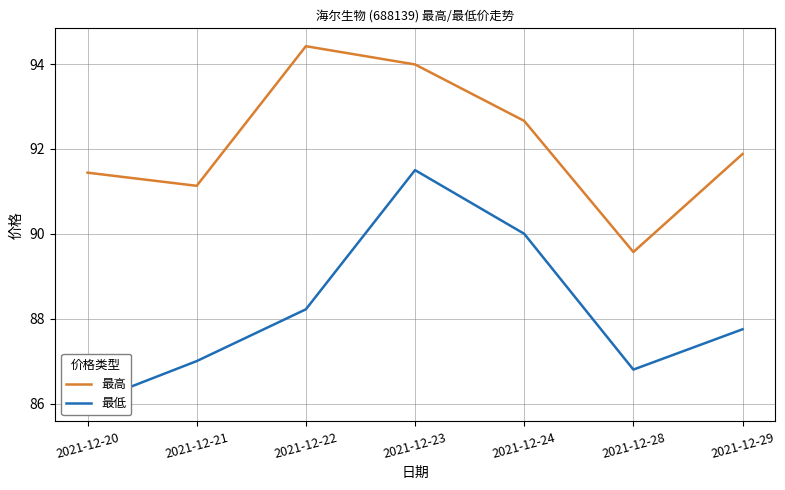

How many categories are shown in the chart?

7